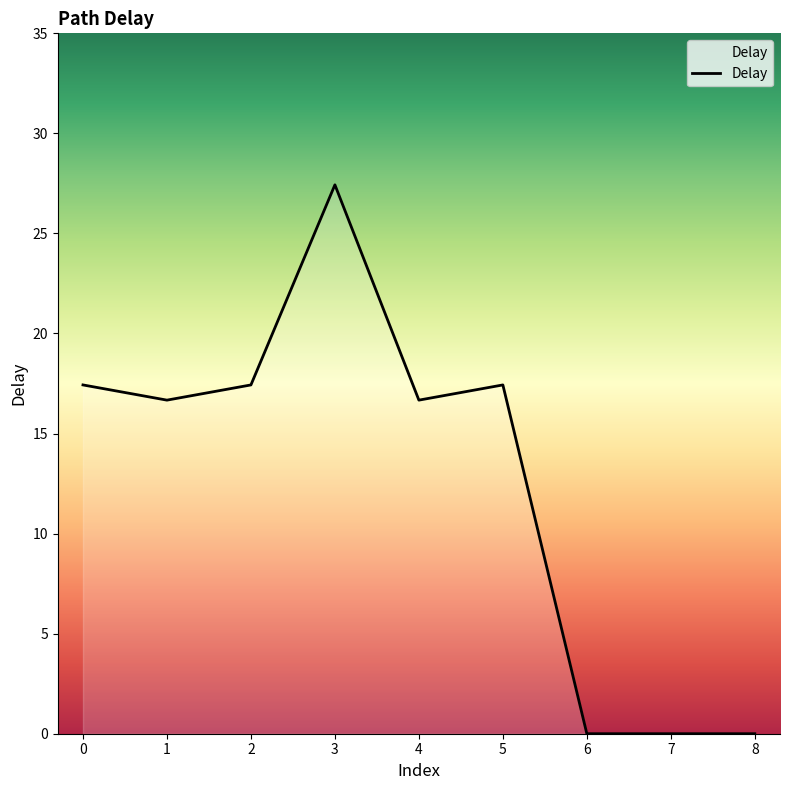

The chart shows a value of 9.7 at 7. True or false?

False